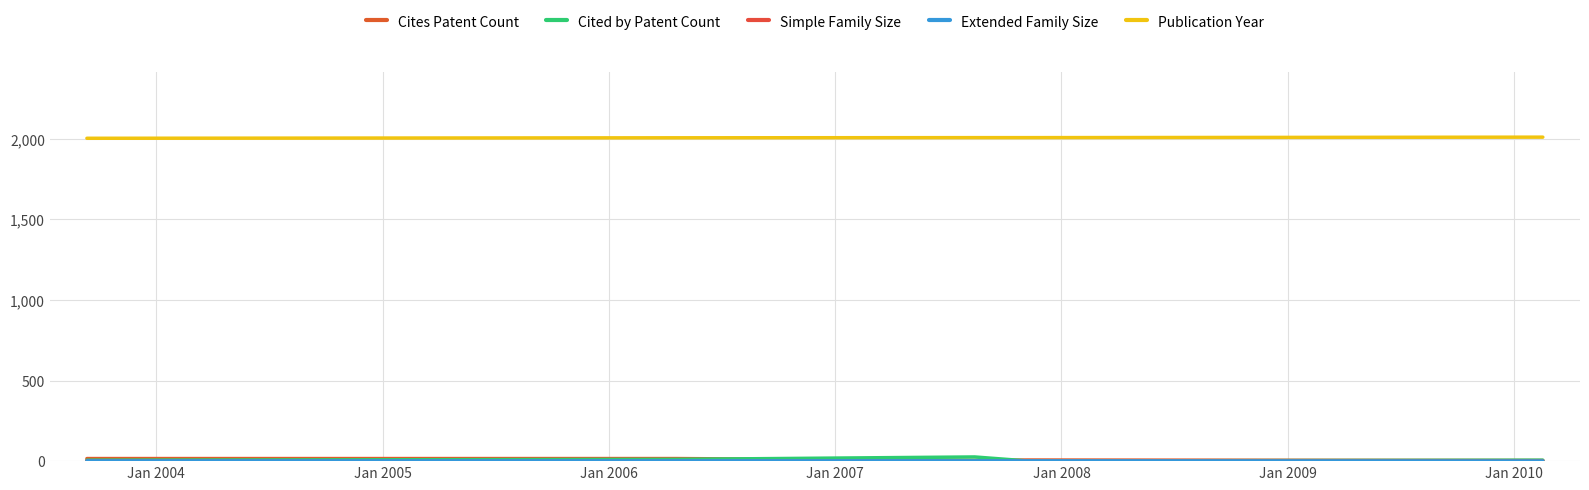

List the series in order of their peak value, lowest first.

Simple Family Size, Extended Family Size, Cites Patent Count, Cited by Patent Count, Publication Year